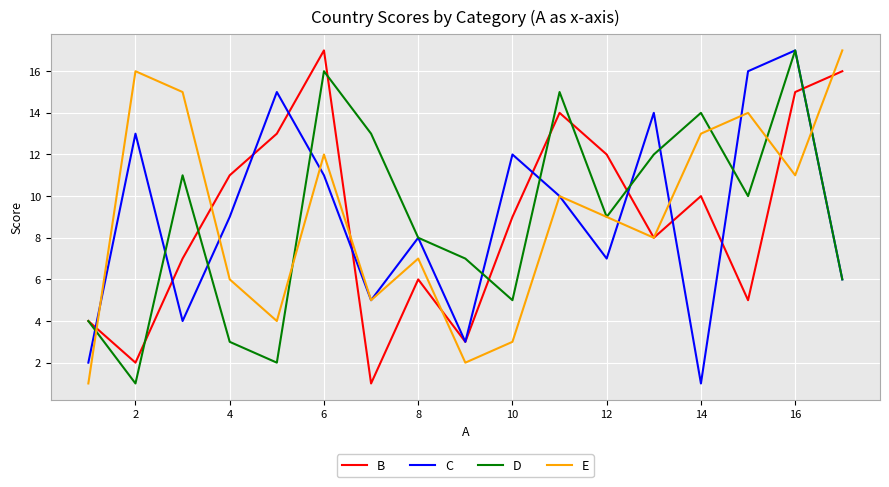

What is the maximum value shown in the chart?

17